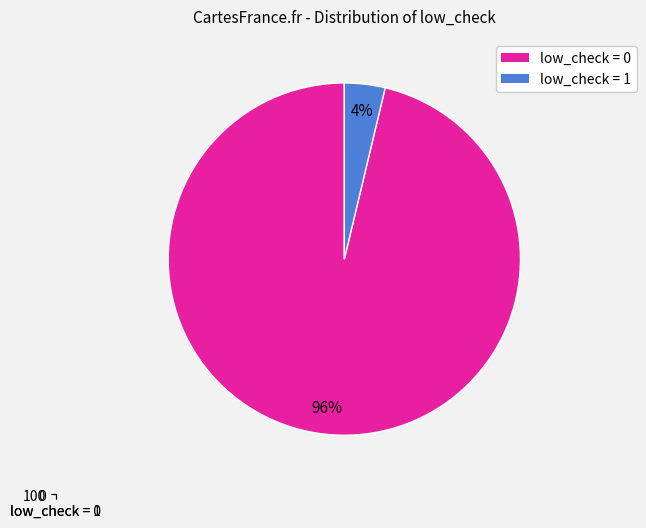

Is it true that low_check = 1 is 16% of the pie?

False